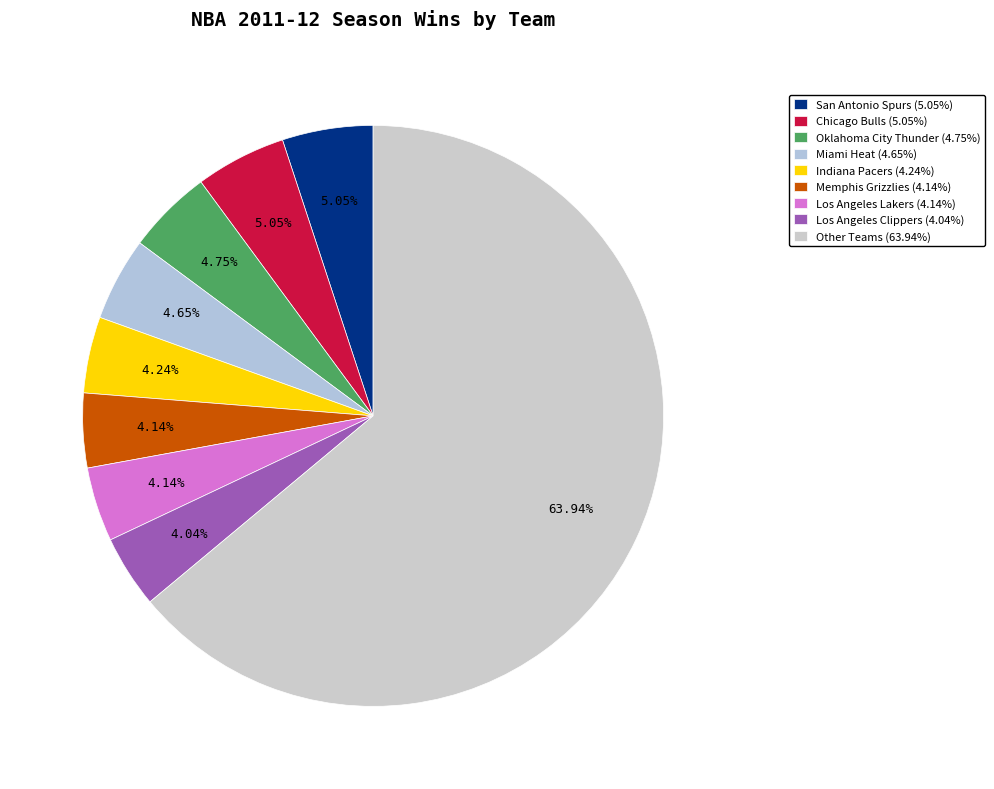

To the nearest percent, what is the difference between the largest and smallest slice percentages?

60%